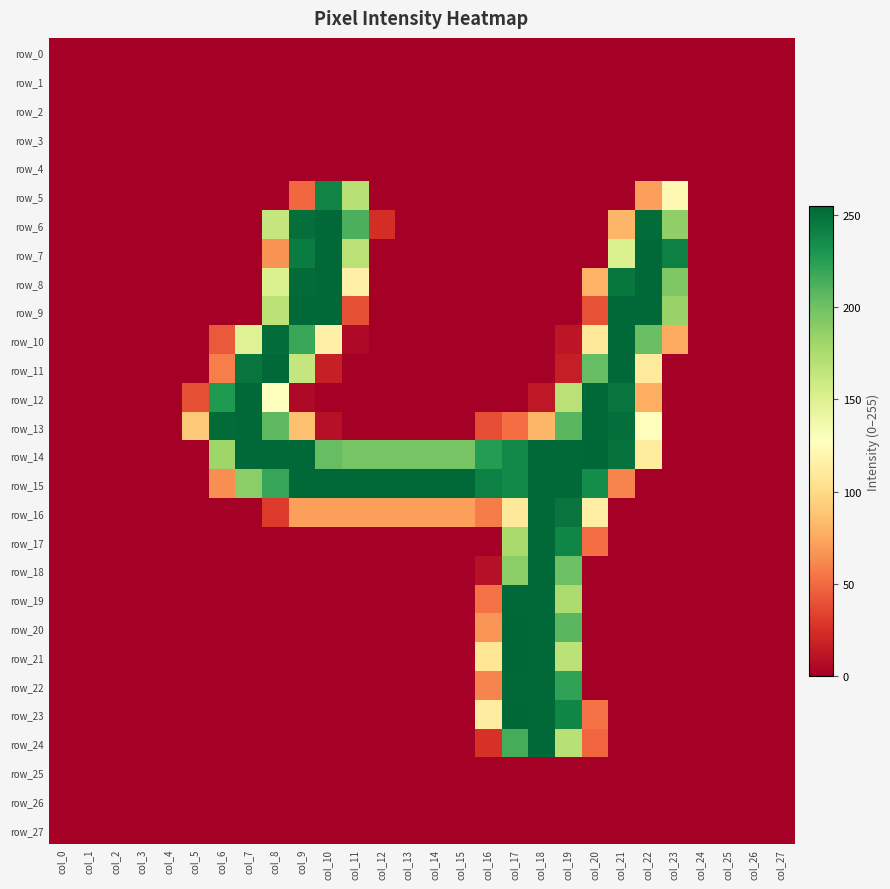

How many data points does each series have?

28